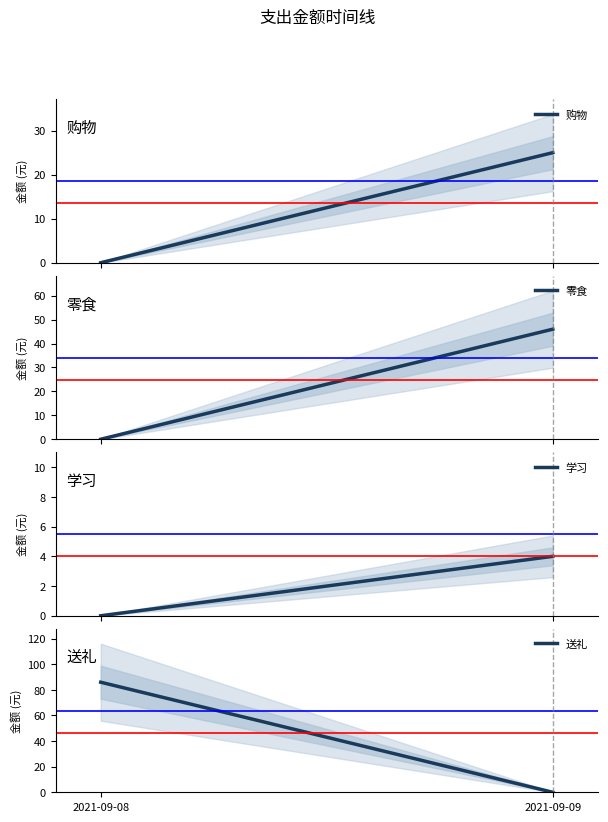

True or false: 购物 has a value of 0 at 2021-09-08.

True